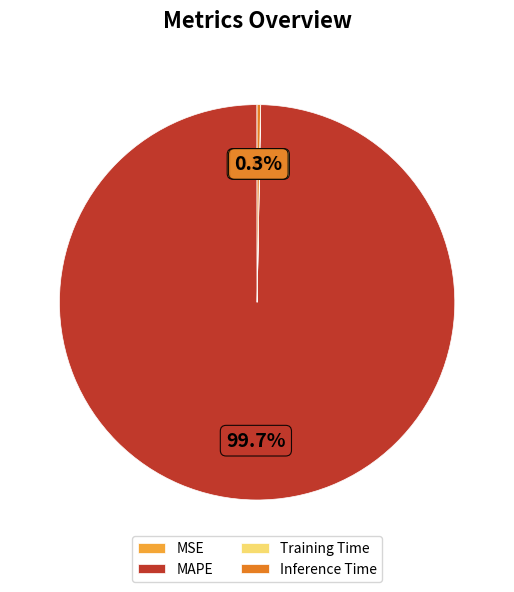

To the nearest percent, what is the difference between the largest and smallest slice percentages?

100%